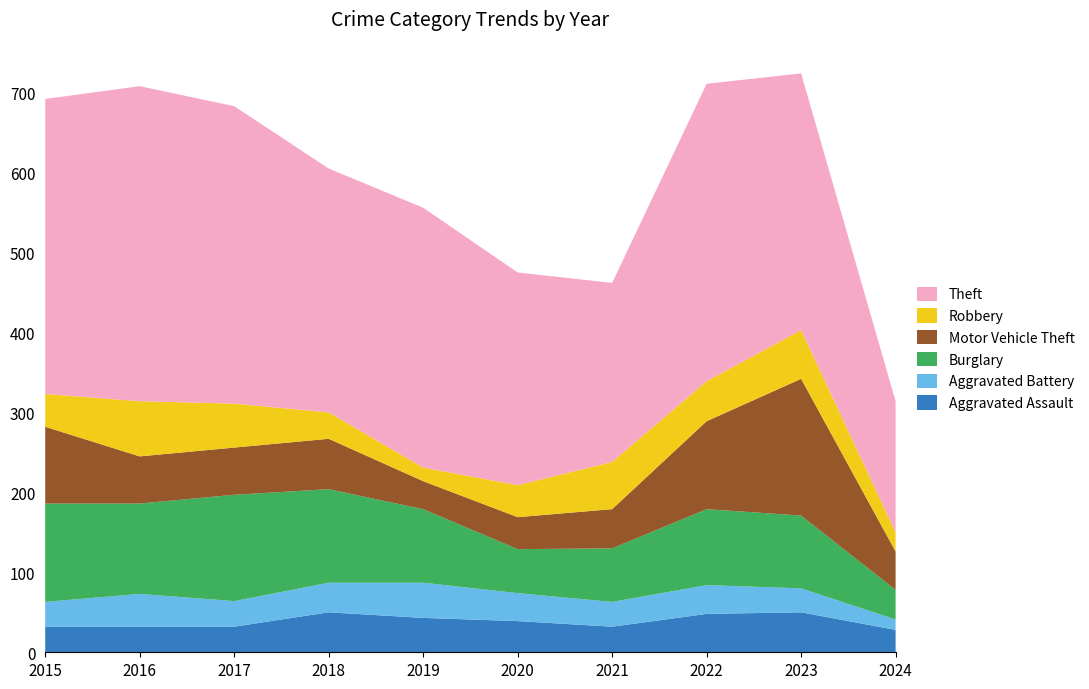

Reading left to right, extract all data points from this chart.

Aggravated Assault: 2015=32	2016=32	2017=32	2018=50	2019=43	2020=39	2021=32	2022=48	2023=50	2024=28
Aggravated Battery: 2015=31	2016=41	2017=32	2018=37	2019=44	2020=35	2021=31	2022=36	2023=30	2024=13
Burglary: 2015=123	2016=113	2017=133	2018=117	2019=92	2020=55	2021=67	2022=95	2023=91	2024=37
Motor Vehicle Theft: 2015=96	2016=59	2017=59	2018=63	2019=35	2020=40	2021=49	2022=110	2023=171	2024=48
Robbery: 2015=41	2016=69	2017=55	2018=33	2019=17	2020=40	2021=59	2022=50	2023=61	2024=24
Theft: 2015=369	2016=394	2017=372	2018=305	2019=325	2020=266	2021=224	2022=372	2023=321	2024=164